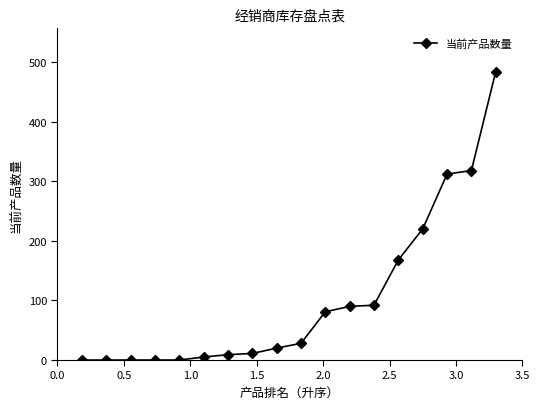

What is the maximum value shown in the chart?

484